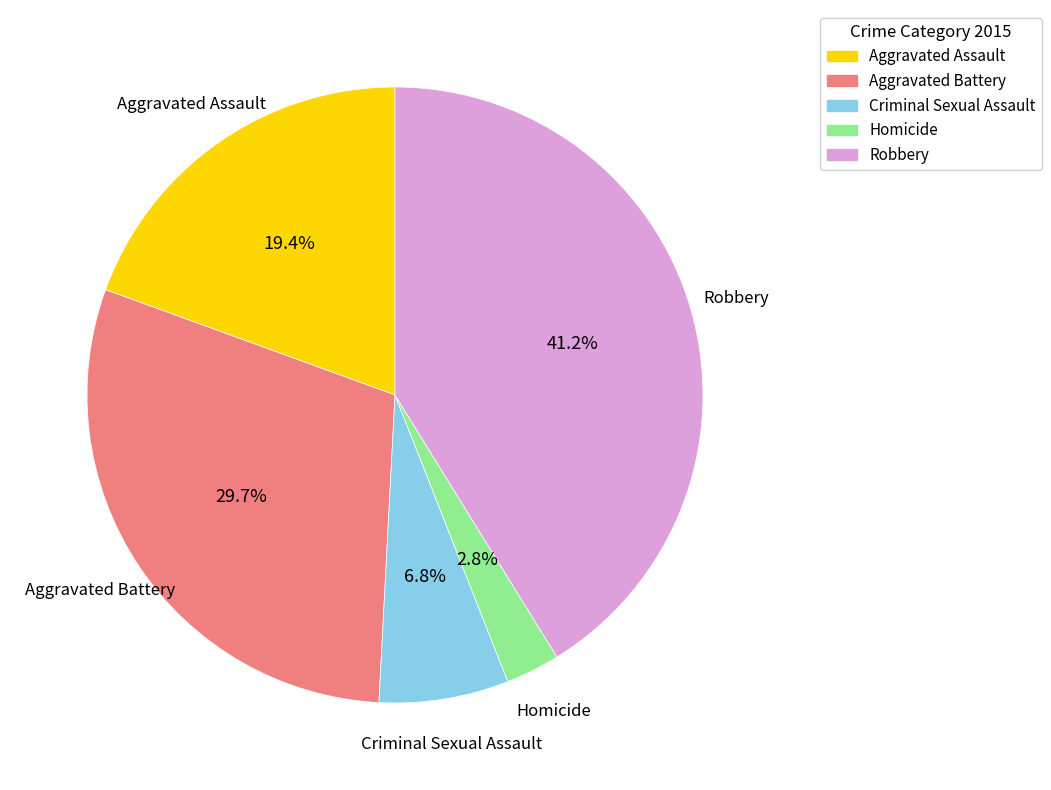

Is there a majority slice in this chart?

No